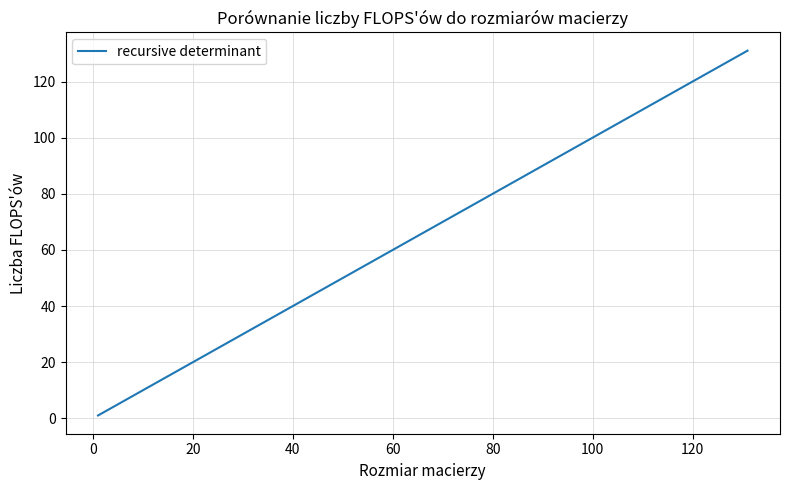

What is the maximum value shown in the chart?

131